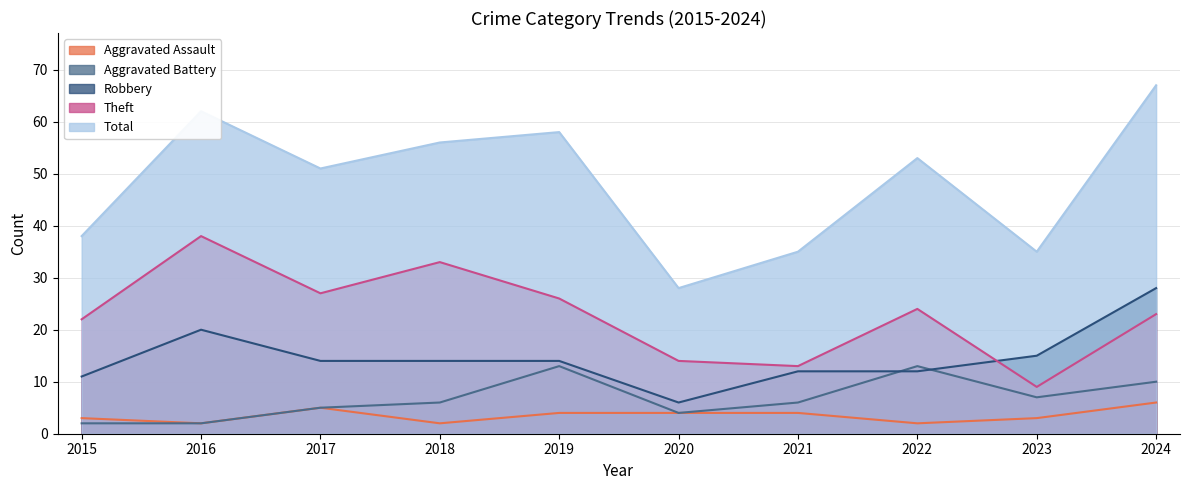

Does the chart display data point markers on the line(s)?

No